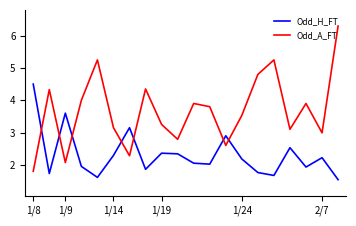

What is the difference between the maximum and minimum values in the Odd_A_FT series?

4.5